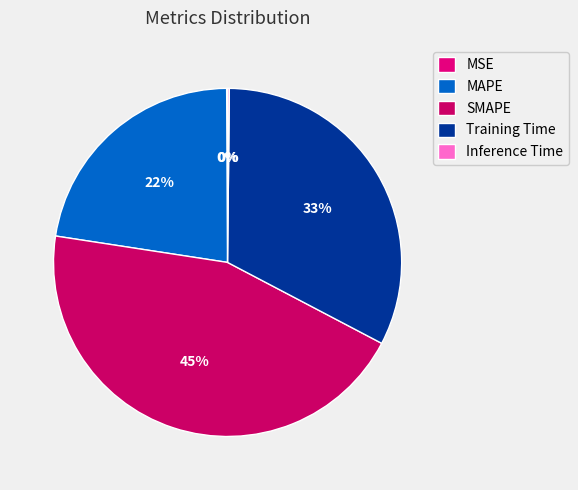

Rank the categories by value from highest to lowest.

SMAPE, Training Time, MAPE, Inference Time, MSE